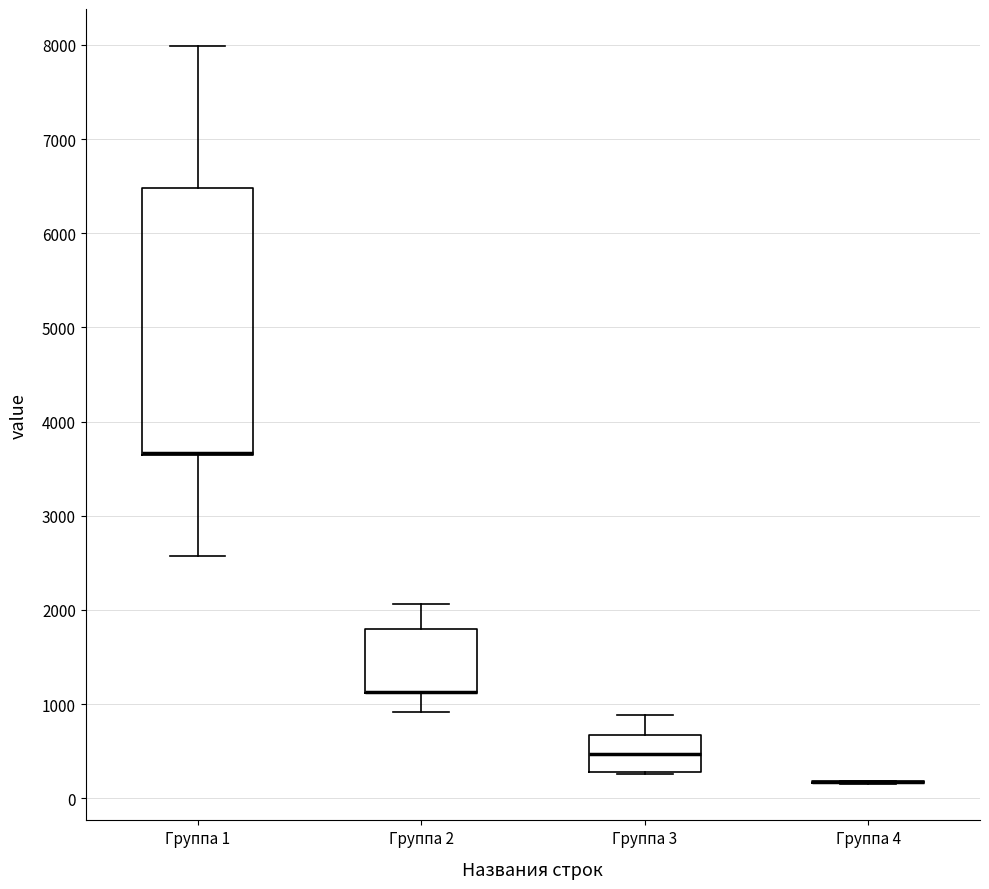

Reading left to right, transcribe this box plot: for each box, give where its median line is, the range the box spans, and where its two whiskers end, as read against the y-axis. The values are not printed on the chart, so give them approximately, as read against the axis.

Группа 1: median 3700 (drawn on the box's lower edge), box 3600 to 6500, whiskers 2600 to 8000
Группа 2: median 1100 (drawn on the box's lower edge), box 1100 to 1800, whiskers 900 to 2100
Группа 3: median 500, box 300 to 700, whiskers 300 to 900
Группа 4: box collapsed to a line at 200, whiskers 200 to 200